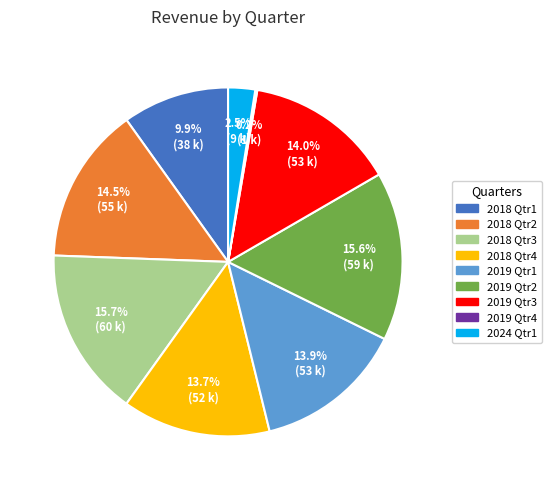

Combined, do 2019 Qtr2 and 2018 Qtr4 account for over 50%?

No